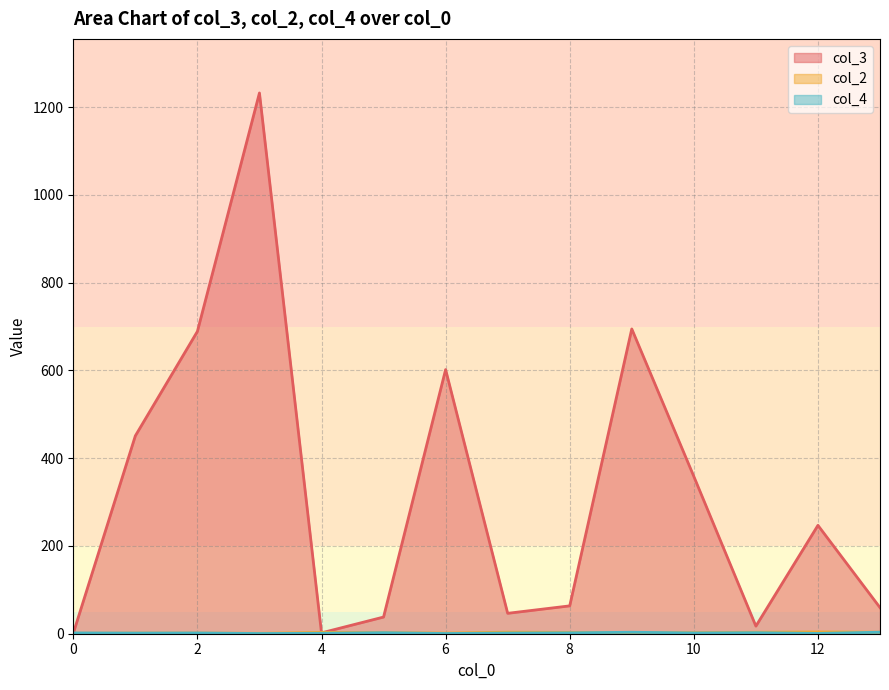

What is the average value of the col_2 series?

2